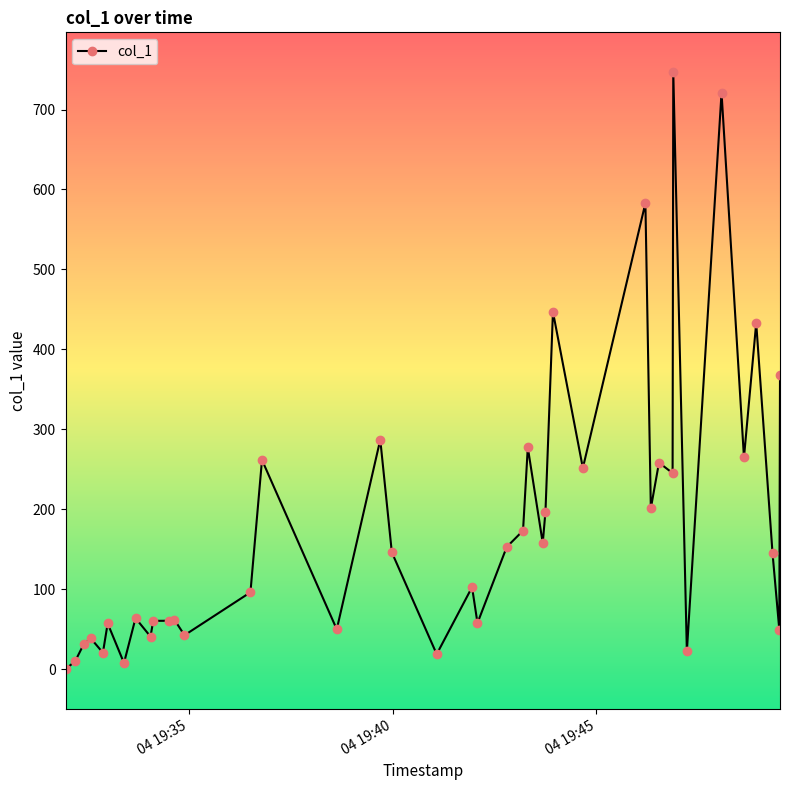

What is the value of the 10th point from the left?

60.3